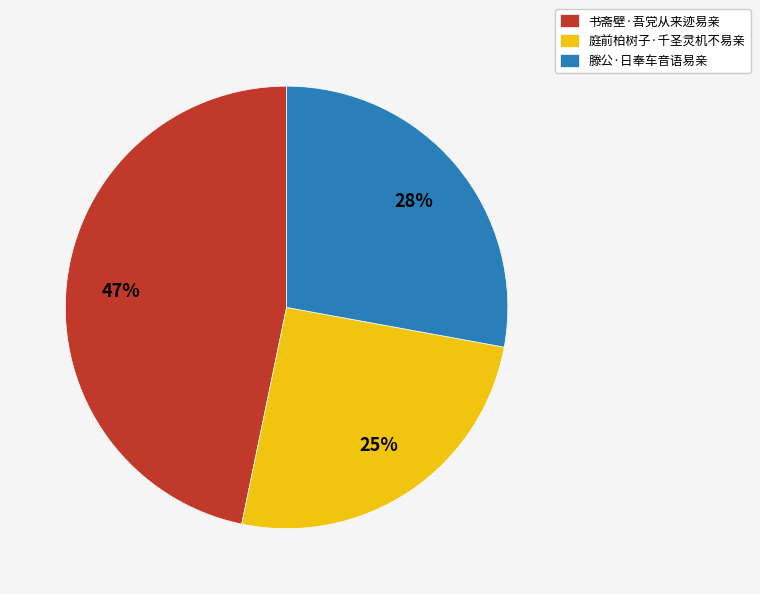

Which has a higher value, 书斋壁·吾党从来迹易亲 or 滕公·日奉车音语易亲?

书斋壁·吾党从来迹易亲